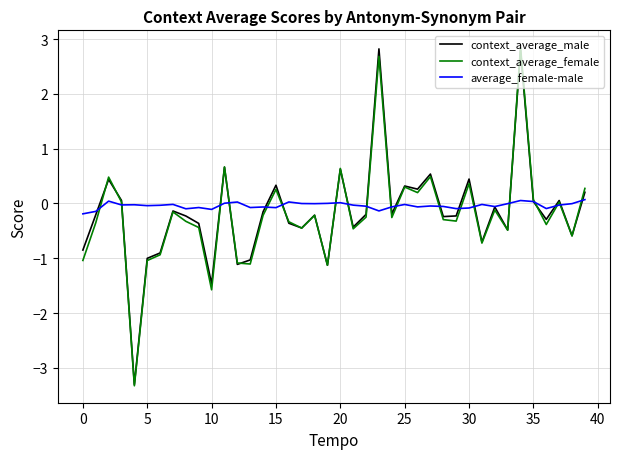

How many categories are shown in the chart?

40